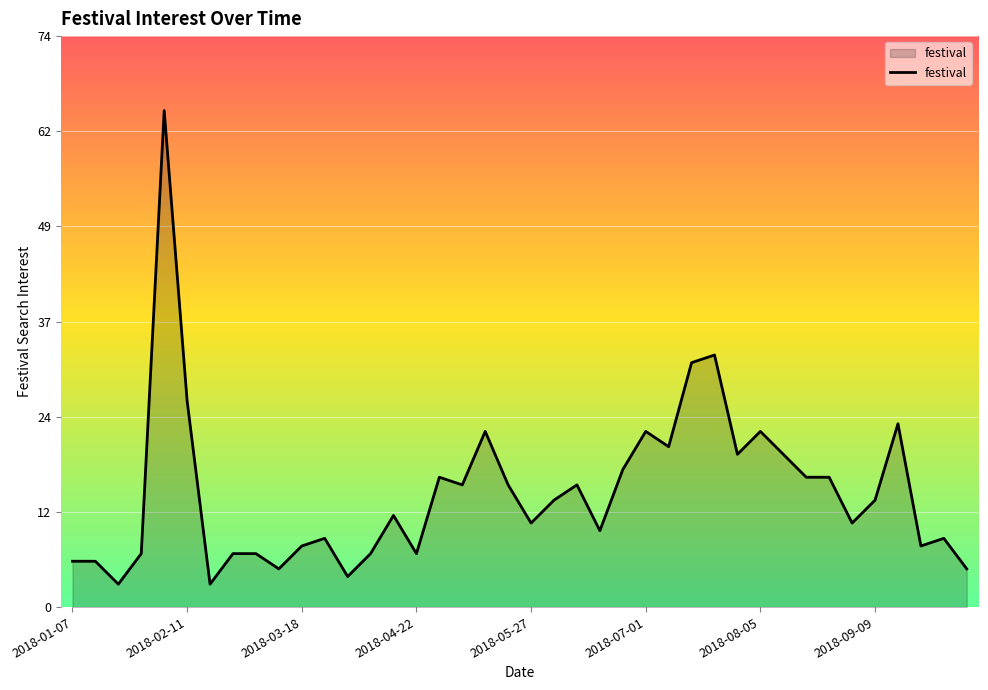

How many points are lower than both their immediate neighbors (excluding endpoints)?

12